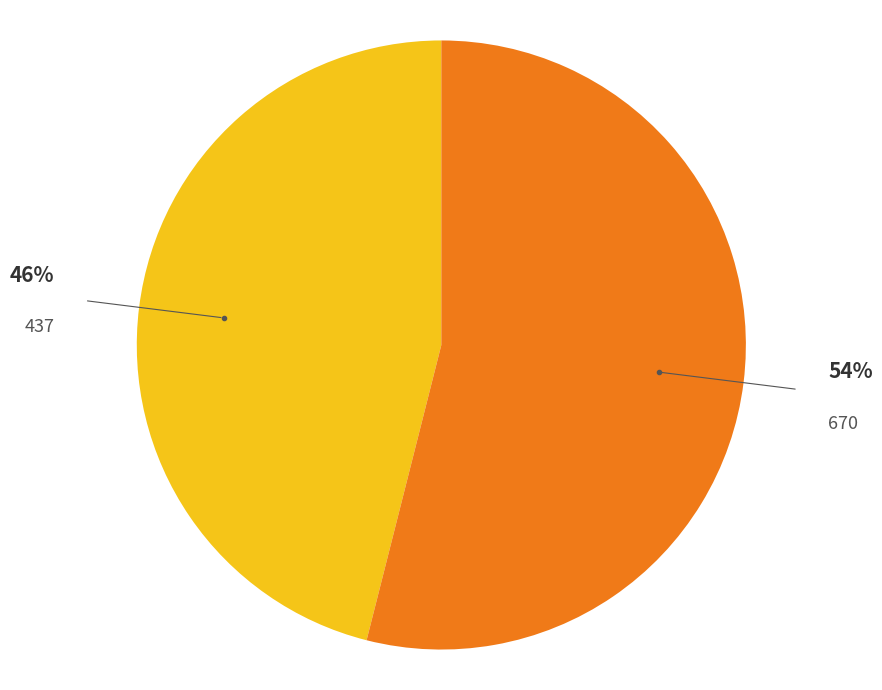

To the nearest percent, what is the difference between the largest and smallest slice percentages?

8%